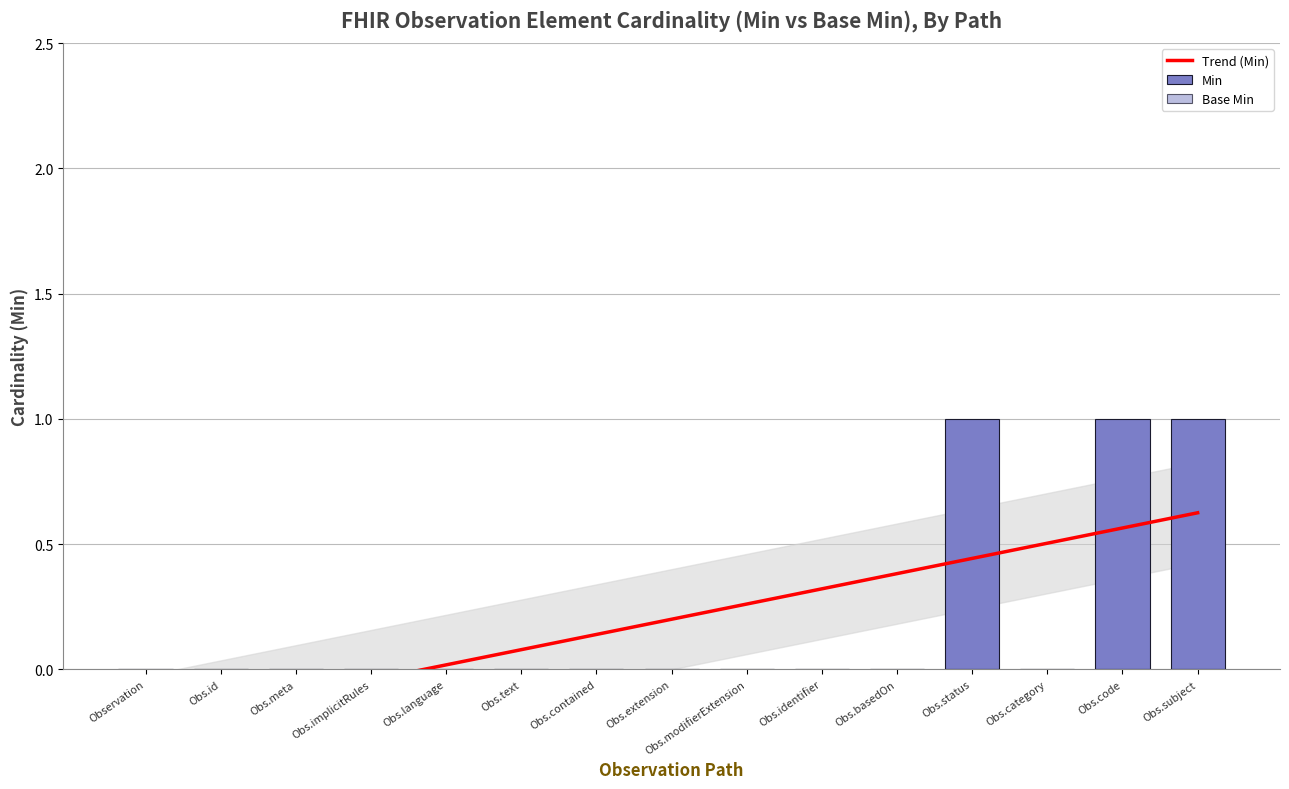

How many values in Trend (Min) are above zero?

11